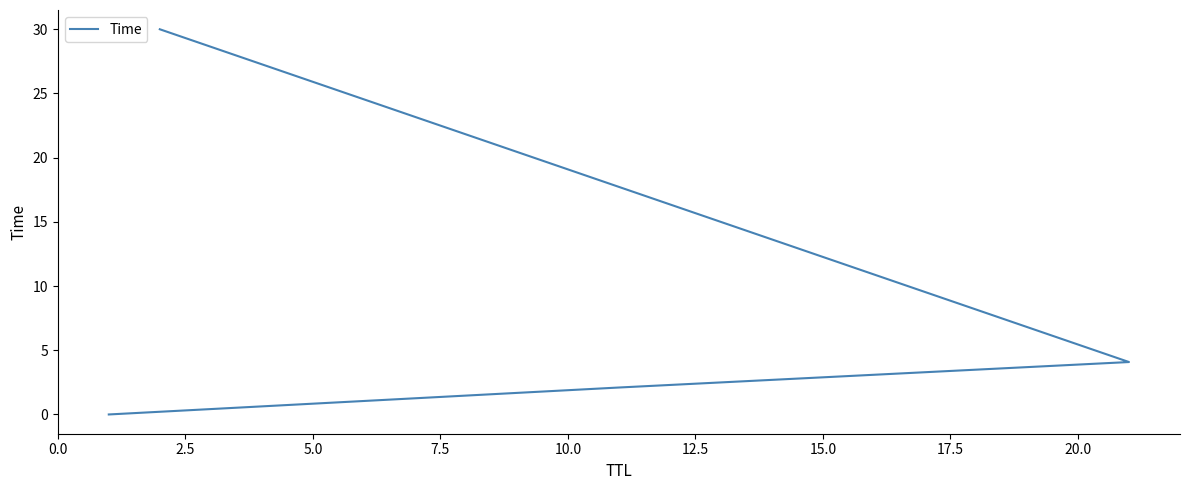

What is the greatest value displayed?

30.0